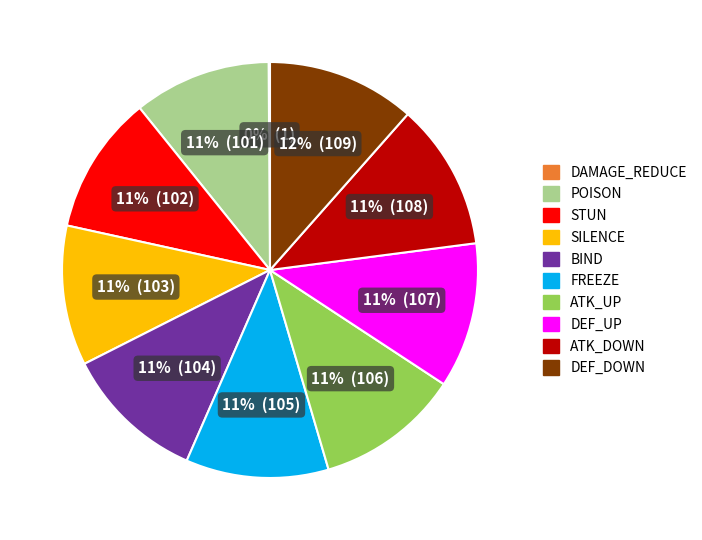

Approximately how many times larger is the value at BIND compared to DEF_UP?

1.0